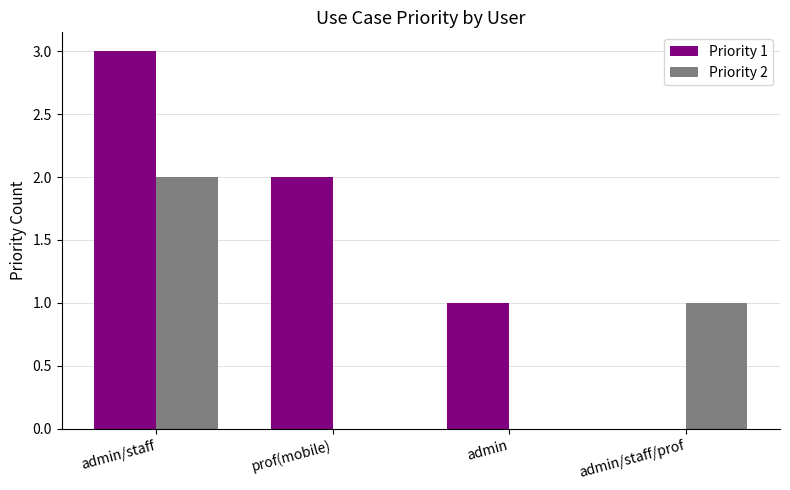

At which label is Priority 2 closest to 1?

admin/staff/prof